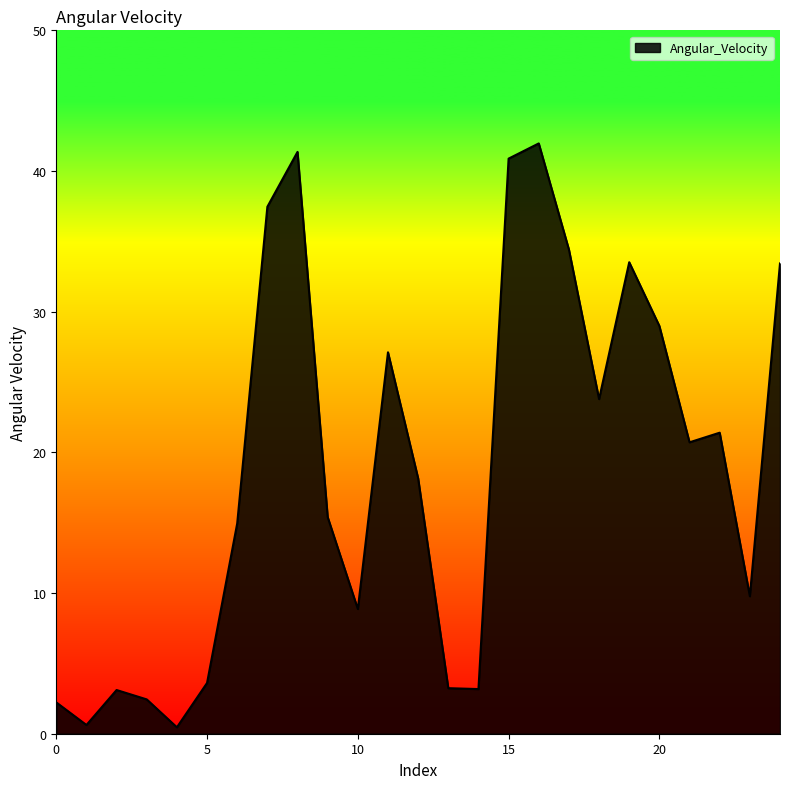

What is the difference between the maximum and minimum values?

41.5